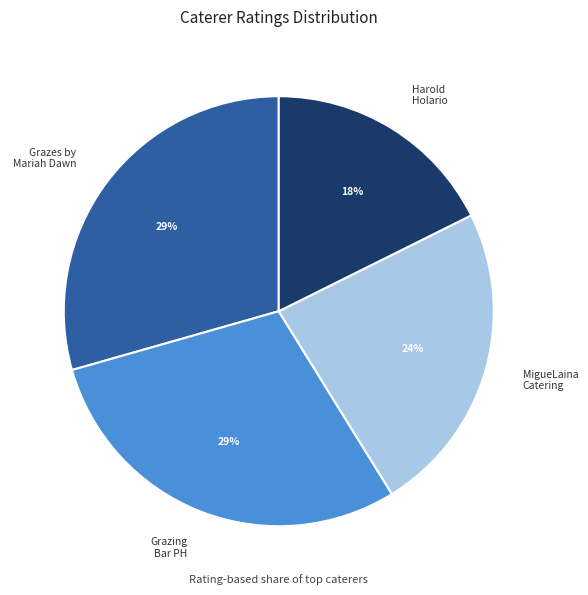

What is the smallest slice in the pie chart?

Harold Holario